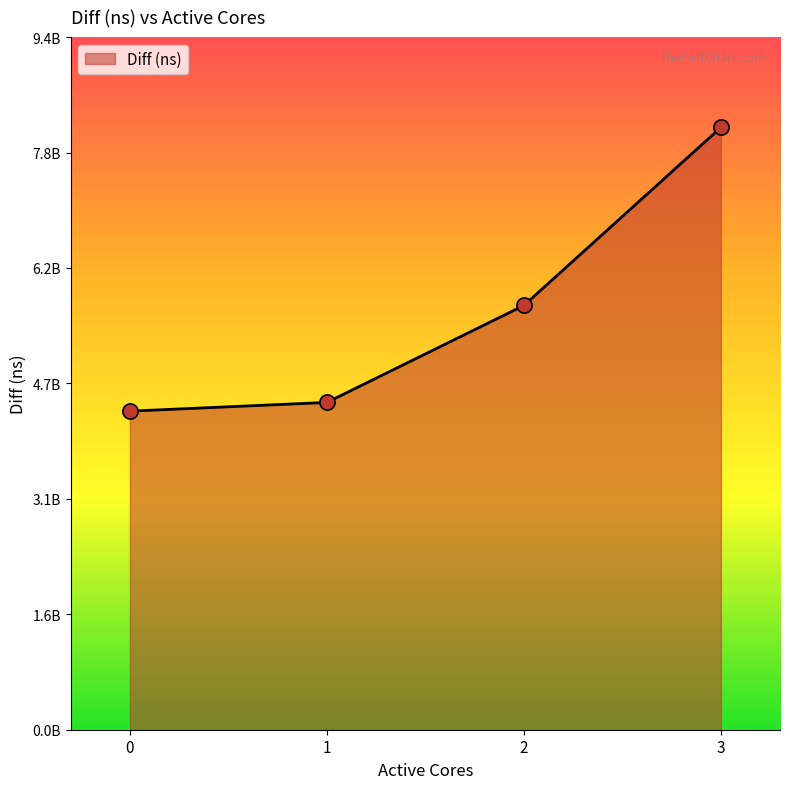

Between 1 and 3, which is larger?

3